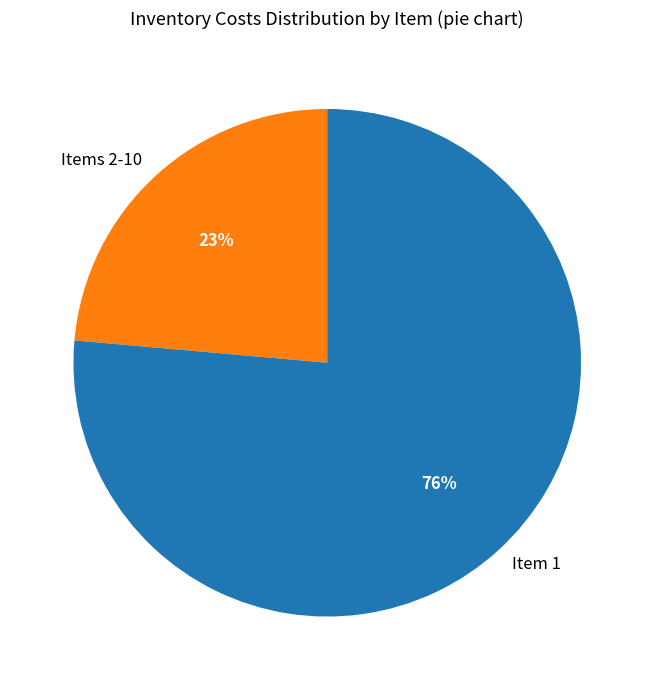

Which slice represents more than half of the pie?

1